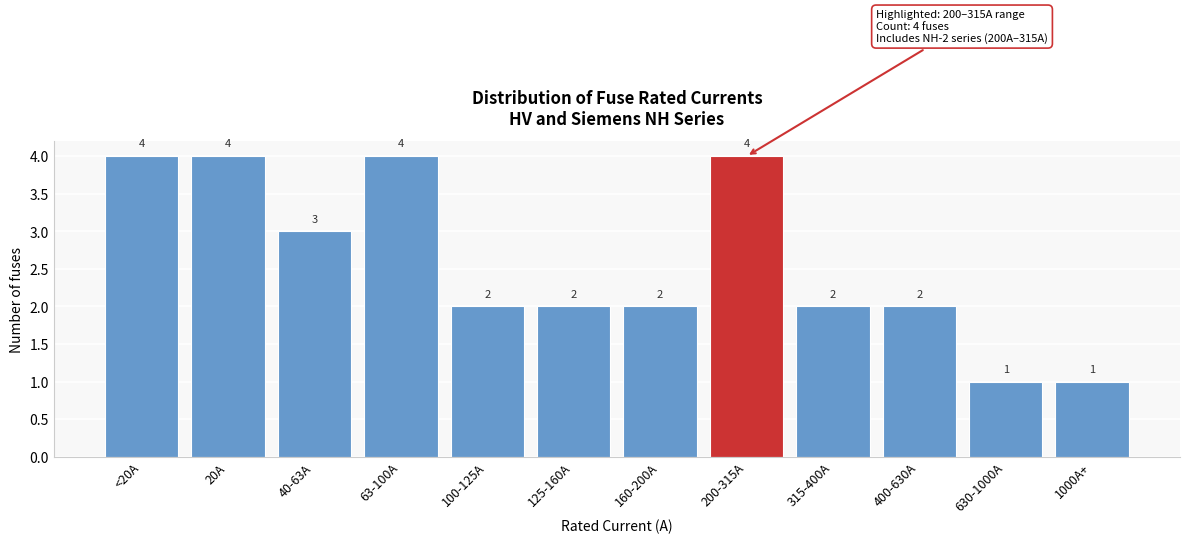

Reading left to right, extract all data points from this chart.

4	4	3	4	2	2	2	4	2	2	1	1